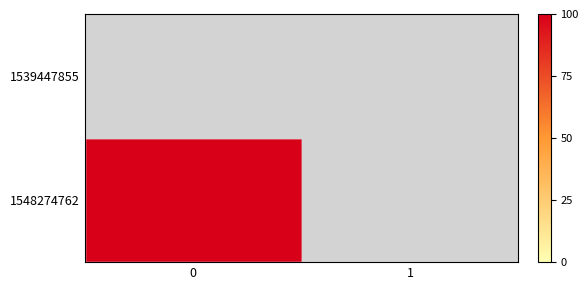

At how many categories does at least one series exceed 0?

1